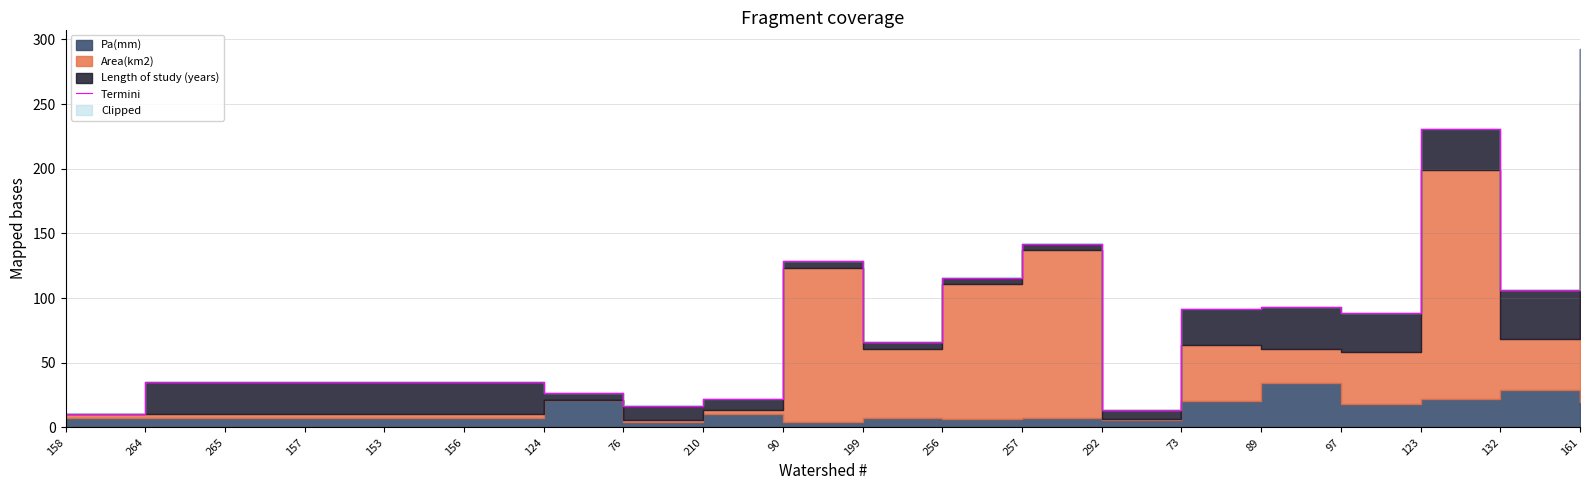

What is the ratio of the value at 292 to the value at 210?

0.6